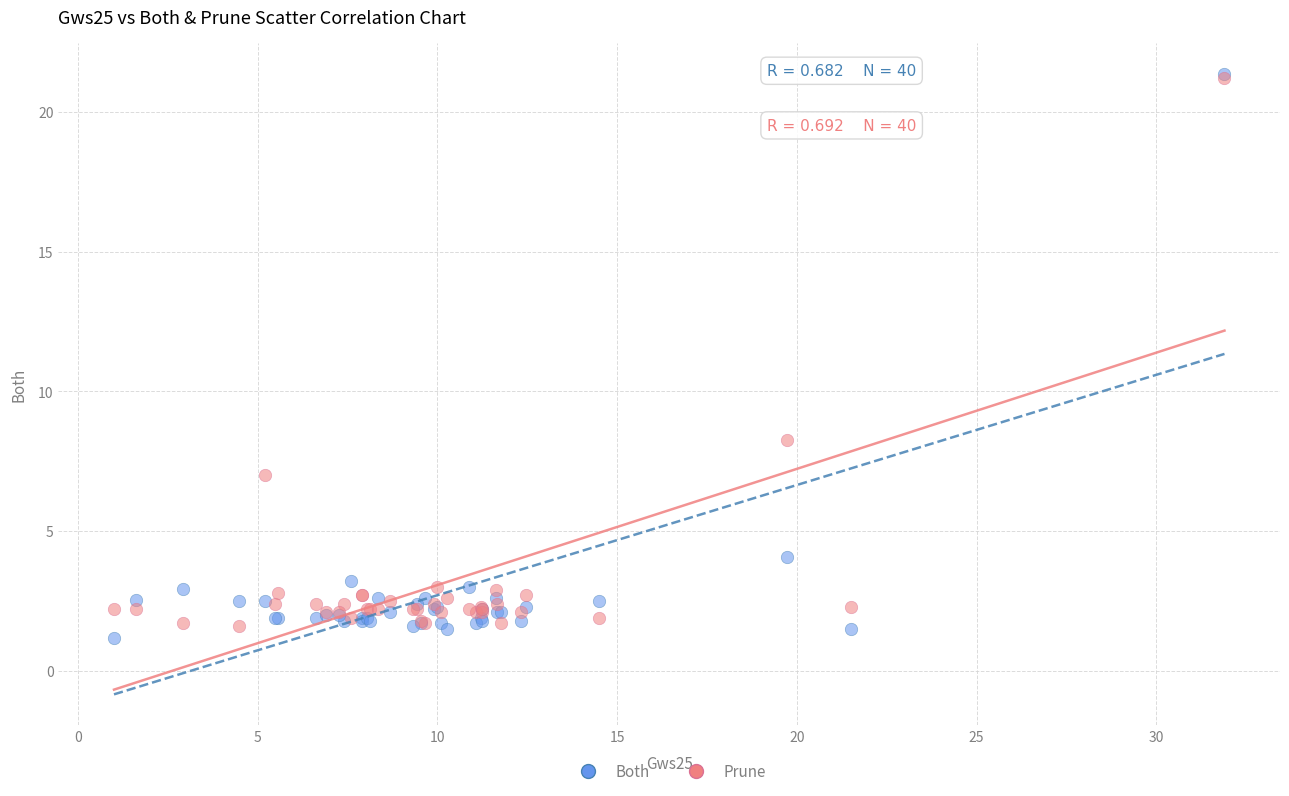

In the Prune series, what Y value is closest to 11?

8.3